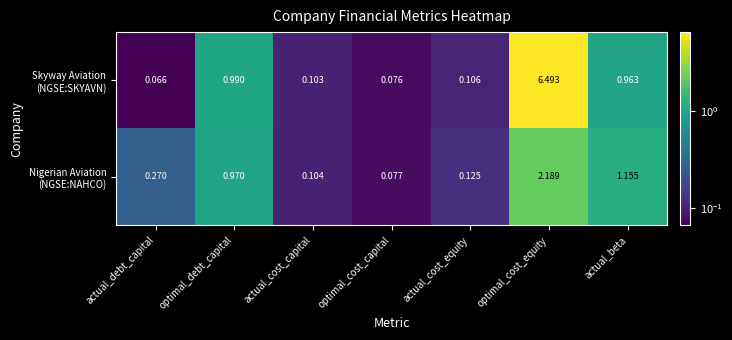

Which label corresponds to the smallest value in the chart?

actual_debt_capital